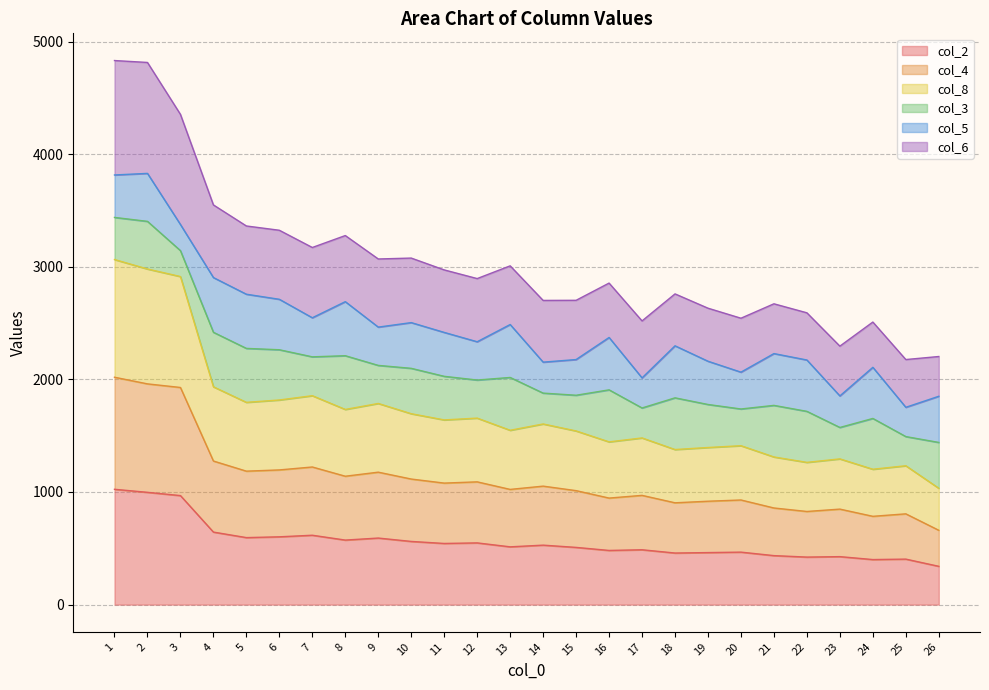

Which has a higher value, 9 or 14?

9